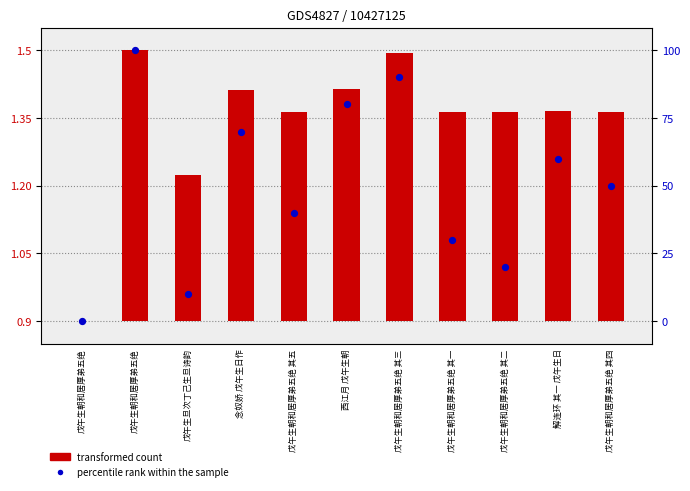

Which series has the largest total across all categories?

percentile rank within the sample